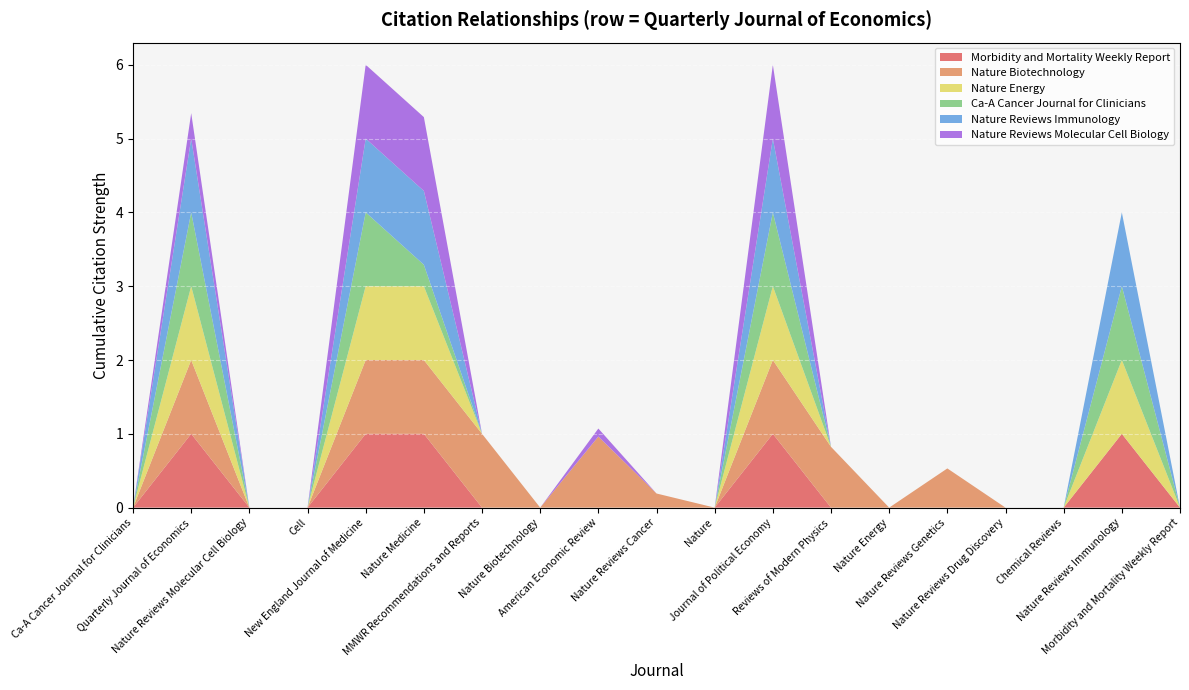

Reading right to left, list all the values displayed in this chart.

Morbidity and Mortality Weekly Report: Morbidity and Mortality Weekly Report=0.0	Nature Reviews Immunology=1.0	Chemical Reviews=0.0	Nature Reviews Drug Discovery=0.0	Nature Reviews Genetics=0.0	Nature Energy=0.0	Reviews of Modern Physics=0.0	Journal of Political Economy=1.0	Nature=0.0	Nature Reviews Cancer=0.0	American Economic Review=0.0	Nature Biotechnology=0.0	MMWR Recommendations and Reports=0.0	Nature Medicine=1.0	New England Journal of Medicine=1.0	Cell=0.0	Nature Reviews Molecular Cell Biology=0.0	Quarterly Journal of Economics=1.0	Ca-A Cancer Journal for Clinicians=0.0
Nature Biotechnology: Morbidity and Mortality Weekly Report=0.0	Nature Reviews Immunology=0.0	Chemical Reviews=0.0	Nature Reviews Drug Discovery=0.0	Nature Reviews Genetics=0.5	Nature Energy=0.0	Reviews of Modern Physics=0.8	Journal of Political Economy=1.0	Nature=0.0	Nature Reviews Cancer=0.2	American Economic Review=1.0	Nature Biotechnology=0.0	MMWR Recommendations and Reports=1.0	Nature Medicine=1.0	New England Journal of Medicine=1.0	Cell=0.0	Nature Reviews Molecular Cell Biology=0.0	Quarterly Journal of Economics=1.0	Ca-A Cancer Journal for Clinicians=0.0
Nature Energy: Morbidity and Mortality Weekly Report=0.0	Nature Reviews Immunology=1.0	Chemical Reviews=0.0	Nature Reviews Drug Discovery=0.0	Nature Reviews Genetics=0.0	Nature Energy=0.0	Reviews of Modern Physics=0.0	Journal of Political Economy=1.0	Nature=0.0	Nature Reviews Cancer=0.0	American Economic Review=0.0	Nature Biotechnology=0.0	MMWR Recommendations and Reports=0.0	Nature Medicine=1.0	New England Journal of Medicine=1.0	Cell=0.0	Nature Reviews Molecular Cell Biology=0.0	Quarterly Journal of Economics=1.0	Ca-A Cancer Journal for Clinicians=0.0
Ca-A Cancer Journal for Clinicians: Morbidity and Mortality Weekly Report=0.0	Nature Reviews Immunology=1.0	Chemical Reviews=0.0	Nature Reviews Drug Discovery=0.0	Nature Reviews Genetics=0.0	Nature Energy=0.0	Reviews of Modern Physics=0.0	Journal of Political Economy=1.0	Nature=0.0	Nature Reviews Cancer=0.0	American Economic Review=0.0	Nature Biotechnology=0.0	MMWR Recommendations and Reports=0.0	Nature Medicine=0.3	New England Journal of Medicine=1.0	Cell=0.0	Nature Reviews Molecular Cell Biology=0.0	Quarterly Journal of Economics=1.0	Ca-A Cancer Journal for Clinicians=0.0
Nature Reviews Immunology: Morbidity and Mortality Weekly Report=0.0	Nature Reviews Immunology=1.0	Chemical Reviews=0.0	Nature Reviews Drug Discovery=0.0	Nature Reviews Genetics=0.0	Nature Energy=0.0	Reviews of Modern Physics=0.0	Journal of Political Economy=1.0	Nature=0.0	Nature Reviews Cancer=0.0	American Economic Review=0.0	Nature Biotechnology=0.0	MMWR Recommendations and Reports=0.0	Nature Medicine=1.0	New England Journal of Medicine=1.0	Cell=0.0	Nature Reviews Molecular Cell Biology=0.0	Quarterly Journal of Economics=1.0	Ca-A Cancer Journal for Clinicians=0.0
Nature Reviews Molecular Cell Biology: Morbidity and Mortality Weekly Report=0.0	Nature Reviews Immunology=0.0	Chemical Reviews=0.0	Nature Reviews Drug Discovery=0.0	Nature Reviews Genetics=0.0	Nature Energy=0.0	Reviews of Modern Physics=0.0	Journal of Political Economy=1.0	Nature=0.0	Nature Reviews Cancer=0.0	American Economic Review=0.1	Nature Biotechnology=0.0	MMWR Recommendations and Reports=0.0	Nature Medicine=1.0	New England Journal of Medicine=1.0	Cell=0.0	Nature Reviews Molecular Cell Biology=0.0	Quarterly Journal of Economics=0.3	Ca-A Cancer Journal for Clinicians=0.0